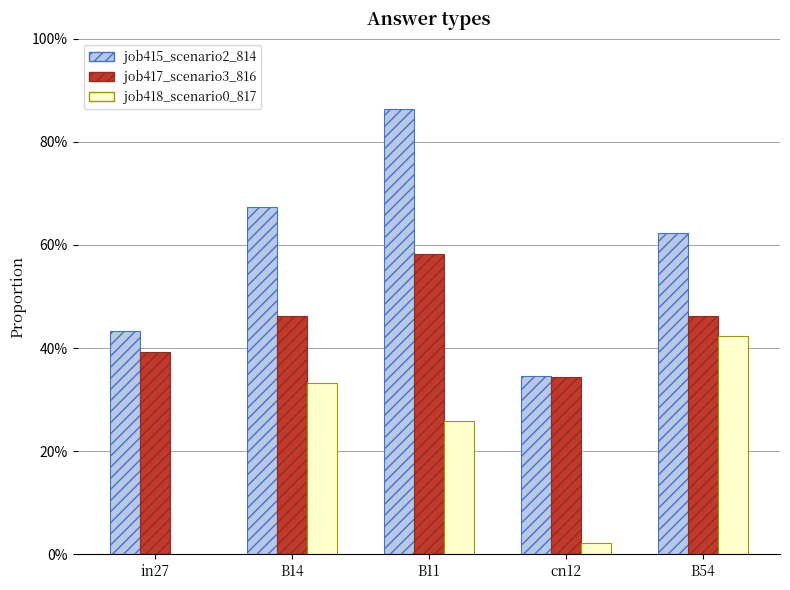

Reading right to left, transcribe all the data shown in this chart.

job415_scenario2_814: B54=0.6	cn12=0.3	B11=0.9	B14=0.7	in27=0.4
job417_scenario3_816: B54=0.5	cn12=0.3	B11=0.6	B14=0.5	in27=0.4
job418_scenario0_817: B54=0.4	cn12=0.0	B11=0.3	B14=0.3	in27=0.0